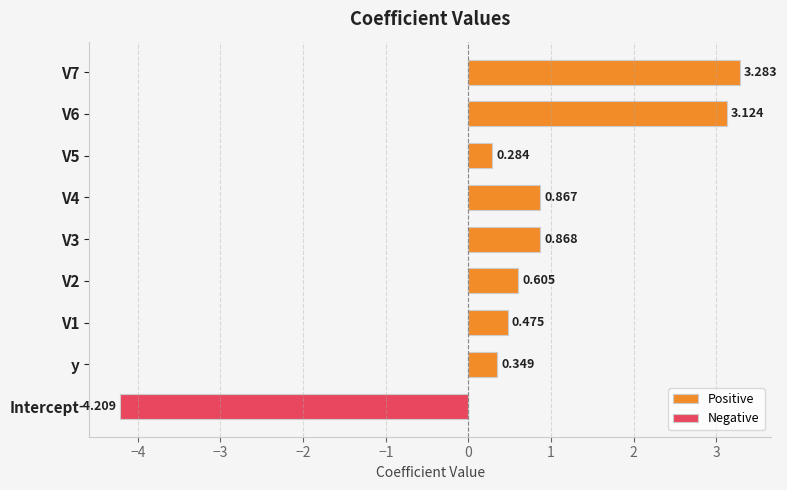

What are all the series names shown in the legend?

Positive, Negative